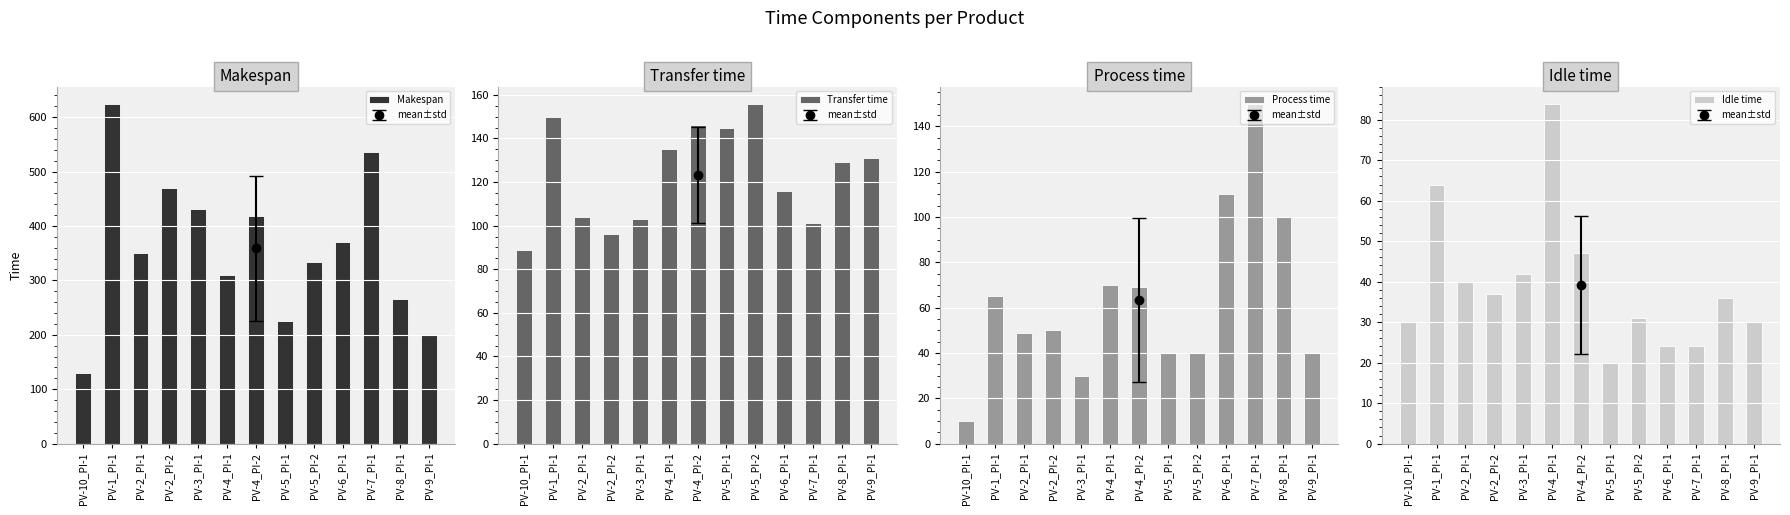

Which category has the highest value in the Idle time series?

PV-4_PI-1